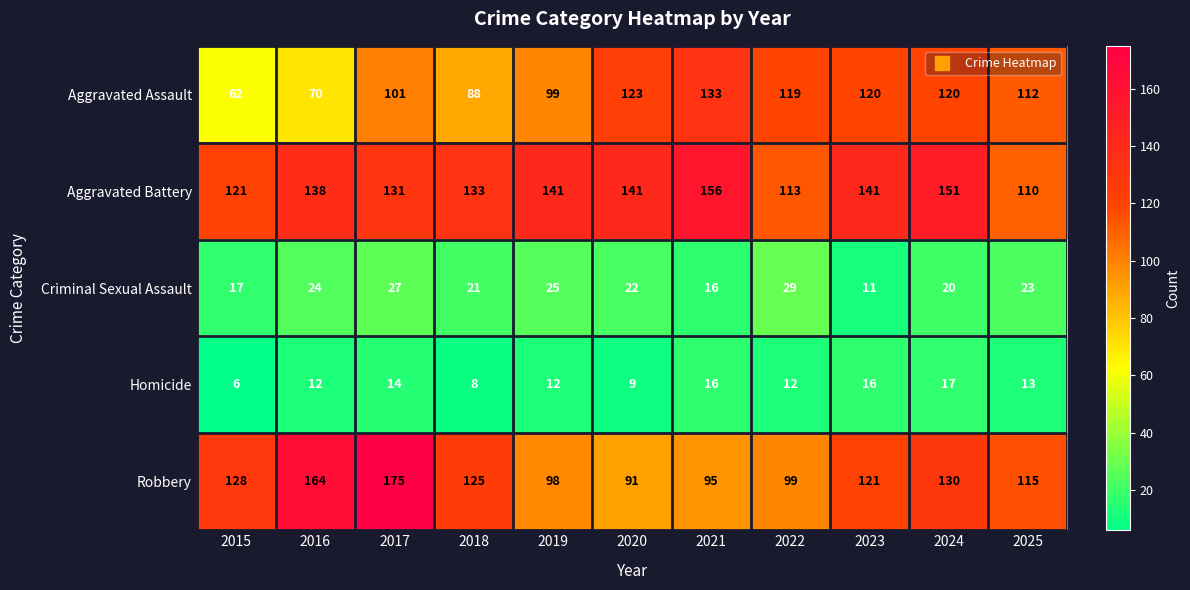

What is the difference between the highest and lowest values at 2015?

122